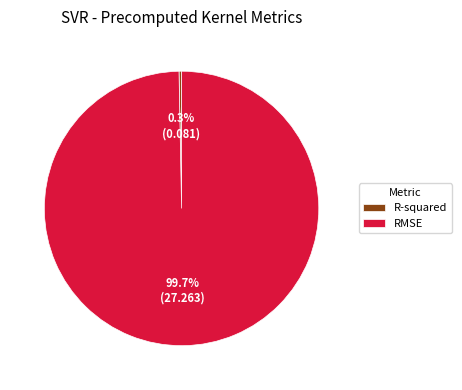

What percentage is NOT represented by R-squared?

99.7%